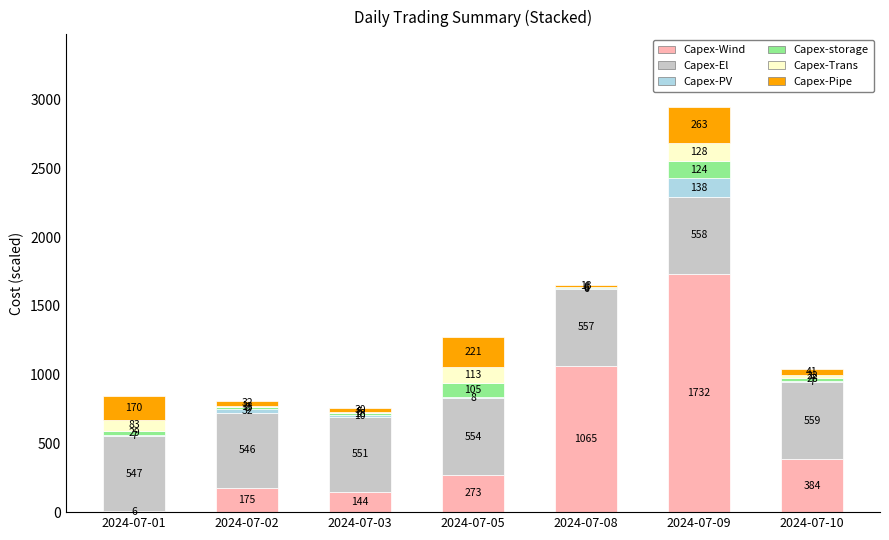

What value does the Capex-Wind series have at 2024-07-01?

5.6